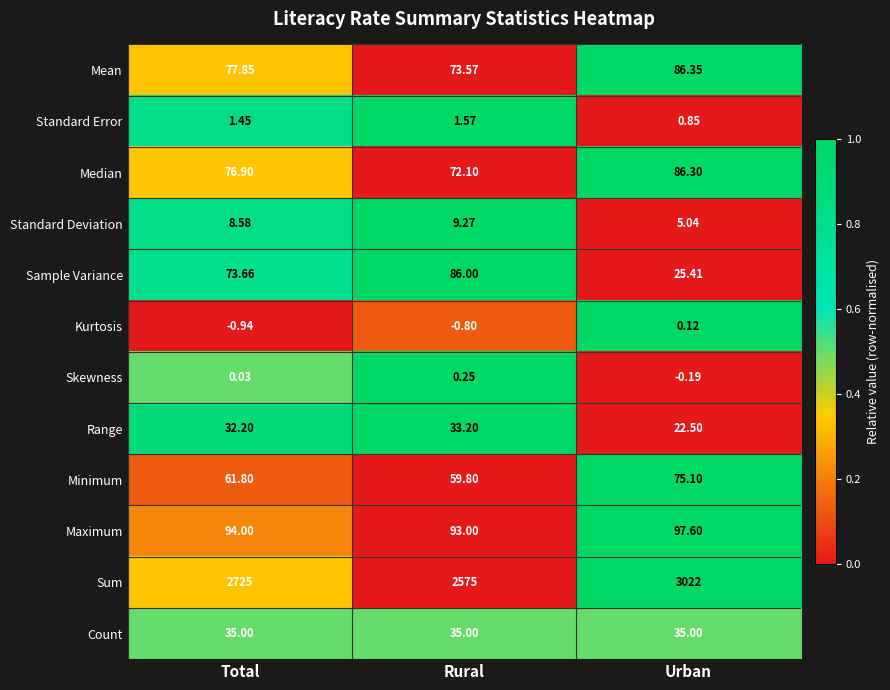

What is the total value across all series at Urban?

3456.1